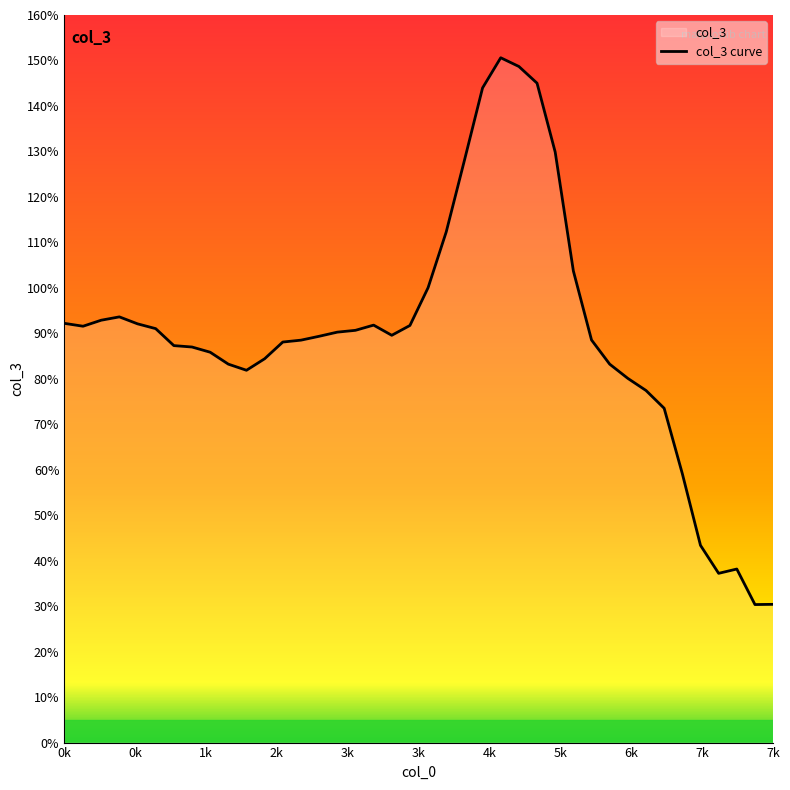

How many values exceed 89?

21